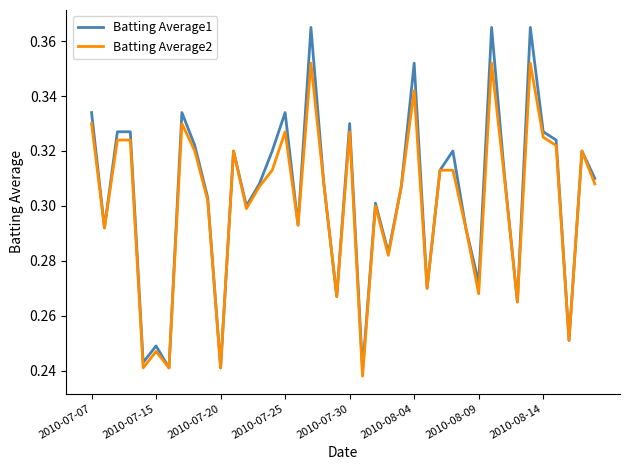

Which series has the largest range (max minus min)?

Batting Average1